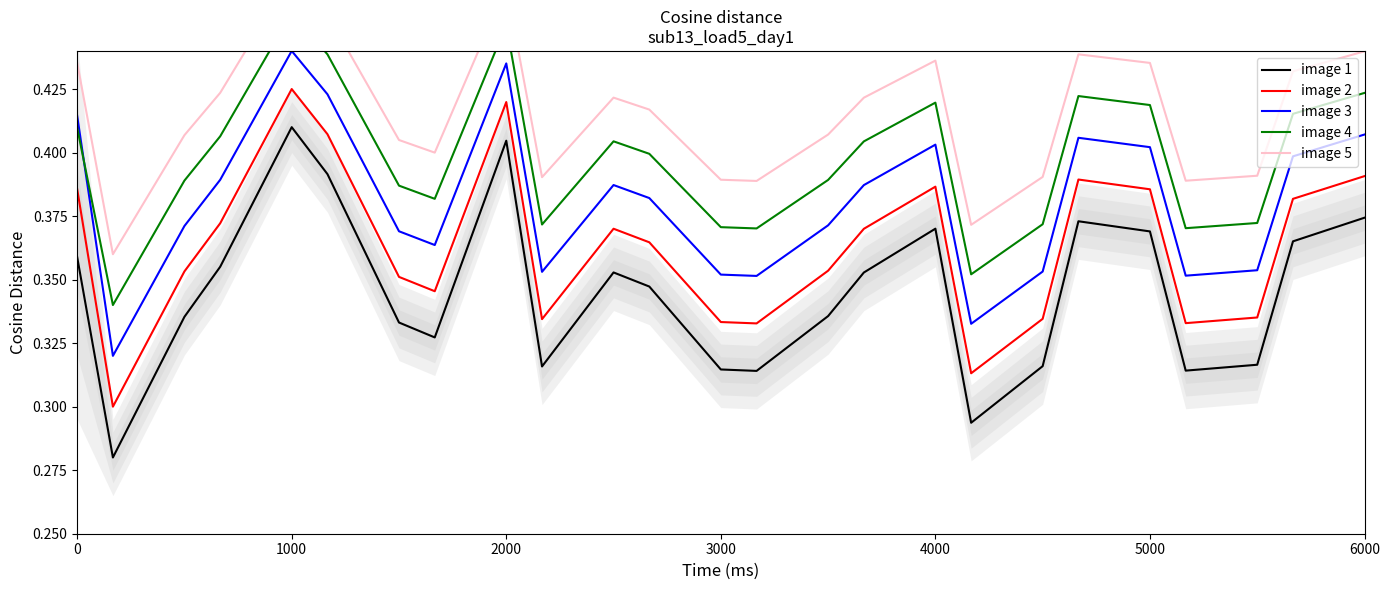

What is the difference between the second highest and minimum values in the image 5 series?

0.1